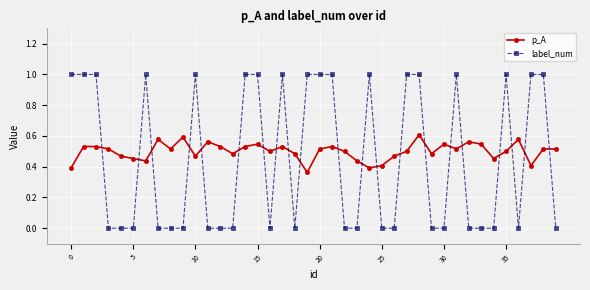

True or false: p_A has more than 2 points higher than both neighbors.

True